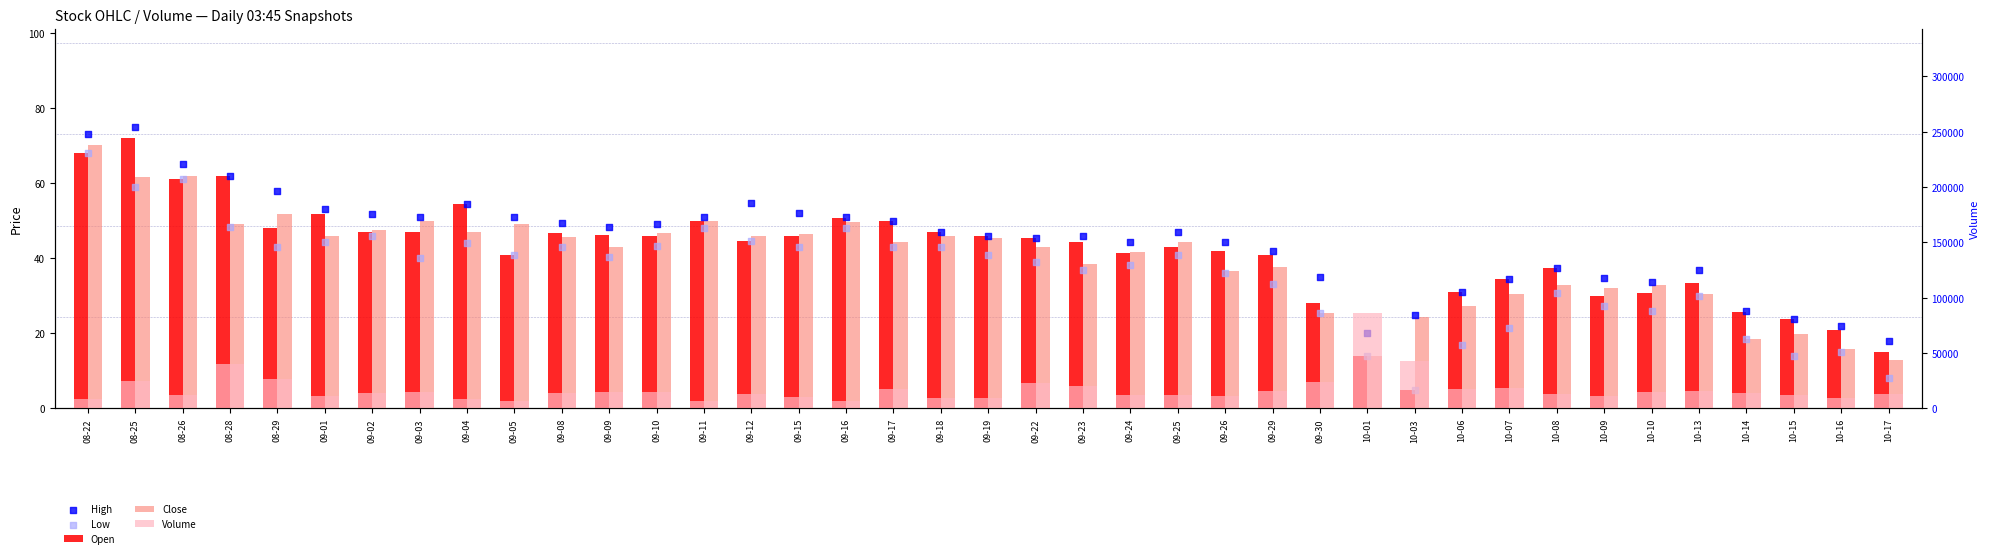

At how many categories does at least one series exceed 71405?

1